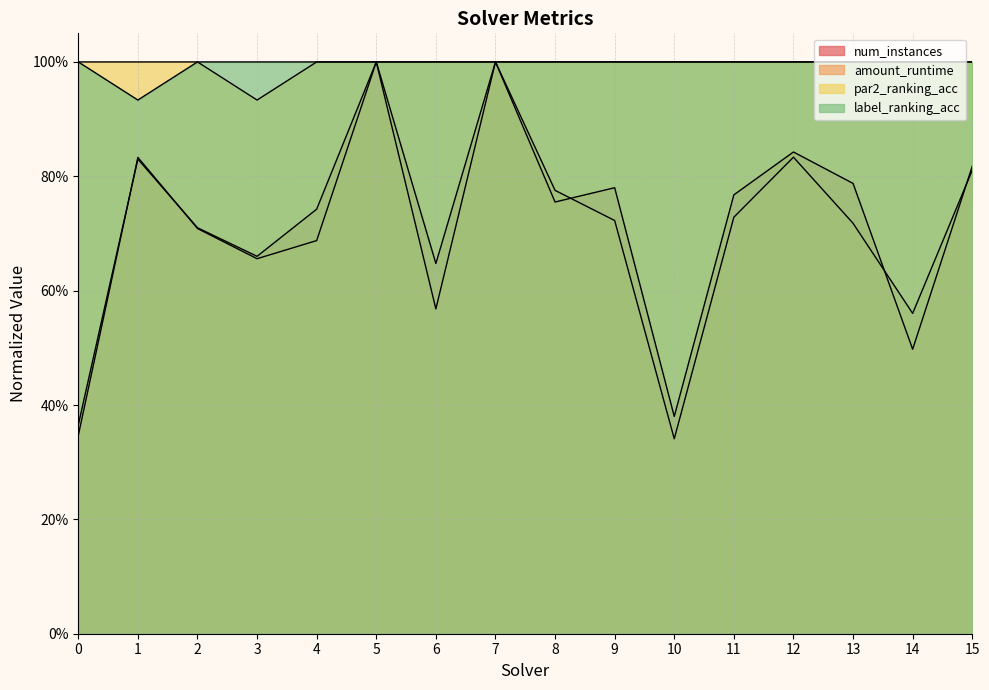

At which label is label_ranking_acc closest to 0?

1